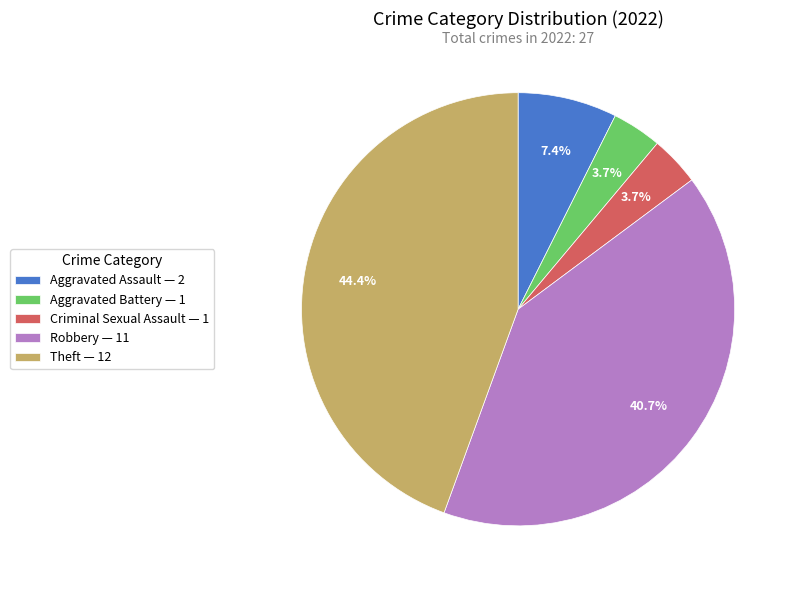

What percentage is the Aggravated Battery slice, to the nearest percent?

4%